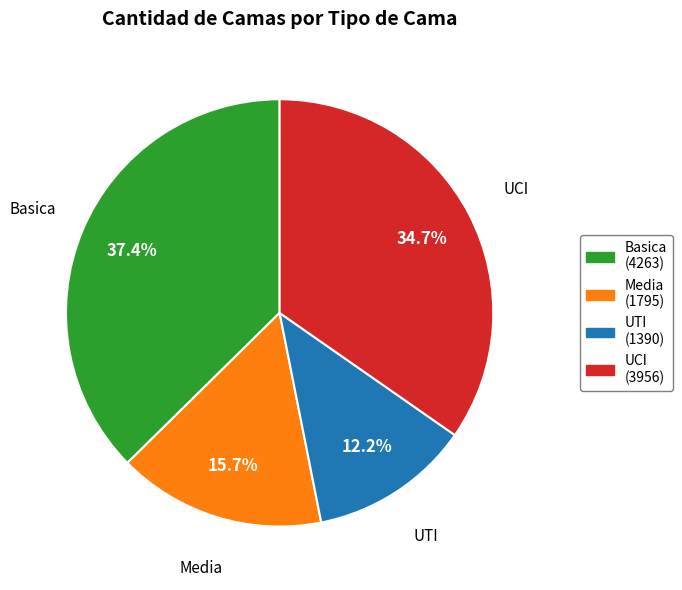

Count the number of slices in the pie.

4